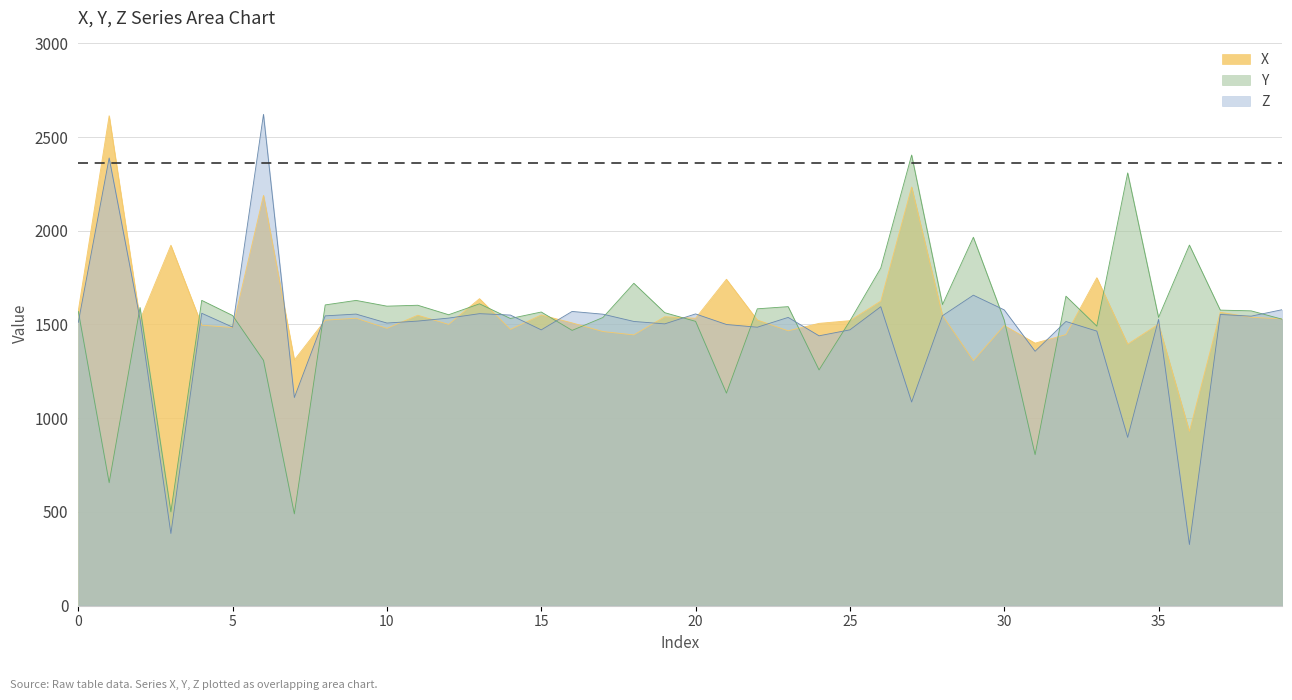

What is the difference between the highest and lowest values at 27?

1317.5